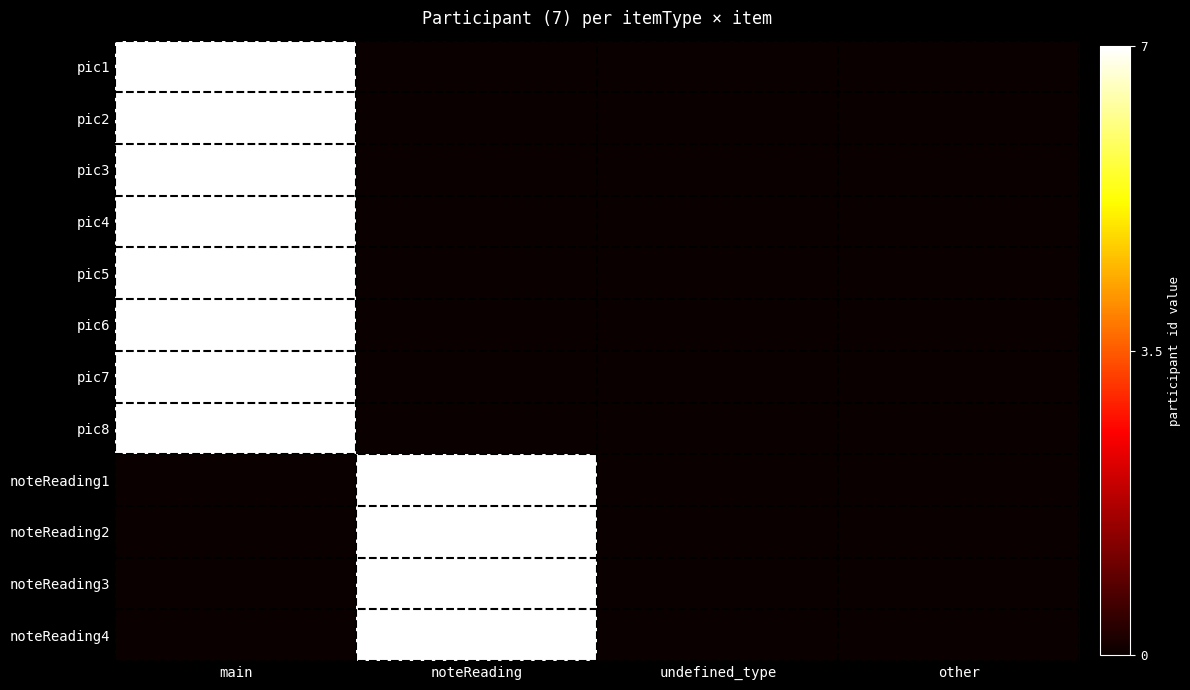

Reading right to left, list all the values displayed in this chart.

pic1: other=0	undefined_type=0	noteReading=0	main=7
pic2: other=0	undefined_type=0	noteReading=0	main=7
pic3: other=0	undefined_type=0	noteReading=0	main=7
pic4: other=0	undefined_type=0	noteReading=0	main=7
pic5: other=0	undefined_type=0	noteReading=0	main=7
pic6: other=0	undefined_type=0	noteReading=0	main=7
pic7: other=0	undefined_type=0	noteReading=0	main=7
pic8: other=0	undefined_type=0	noteReading=0	main=7
noteReading1: other=0	undefined_type=0	noteReading=7	main=0
noteReading2: other=0	undefined_type=0	noteReading=7	main=0
noteReading3: other=0	undefined_type=0	noteReading=7	main=0
noteReading4: other=0	undefined_type=0	noteReading=7	main=0